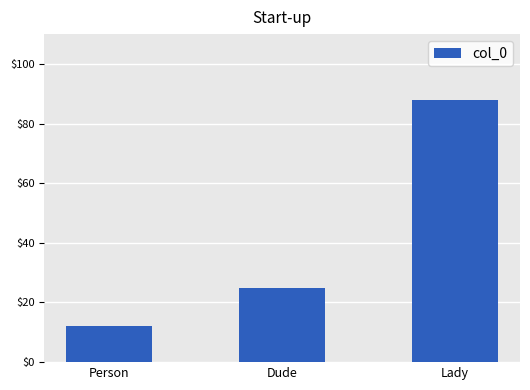

Approximately how many times larger is the value at Person compared to Dude?

0.5